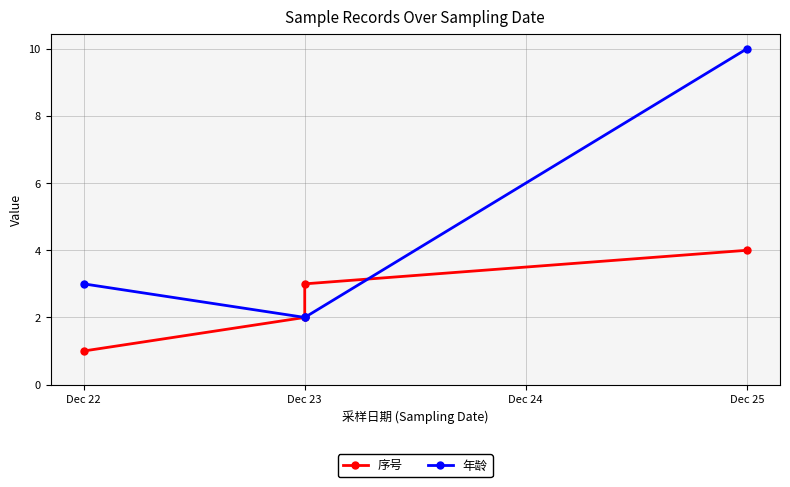

What is the value of the 年龄 point at the 1st from the left?

3